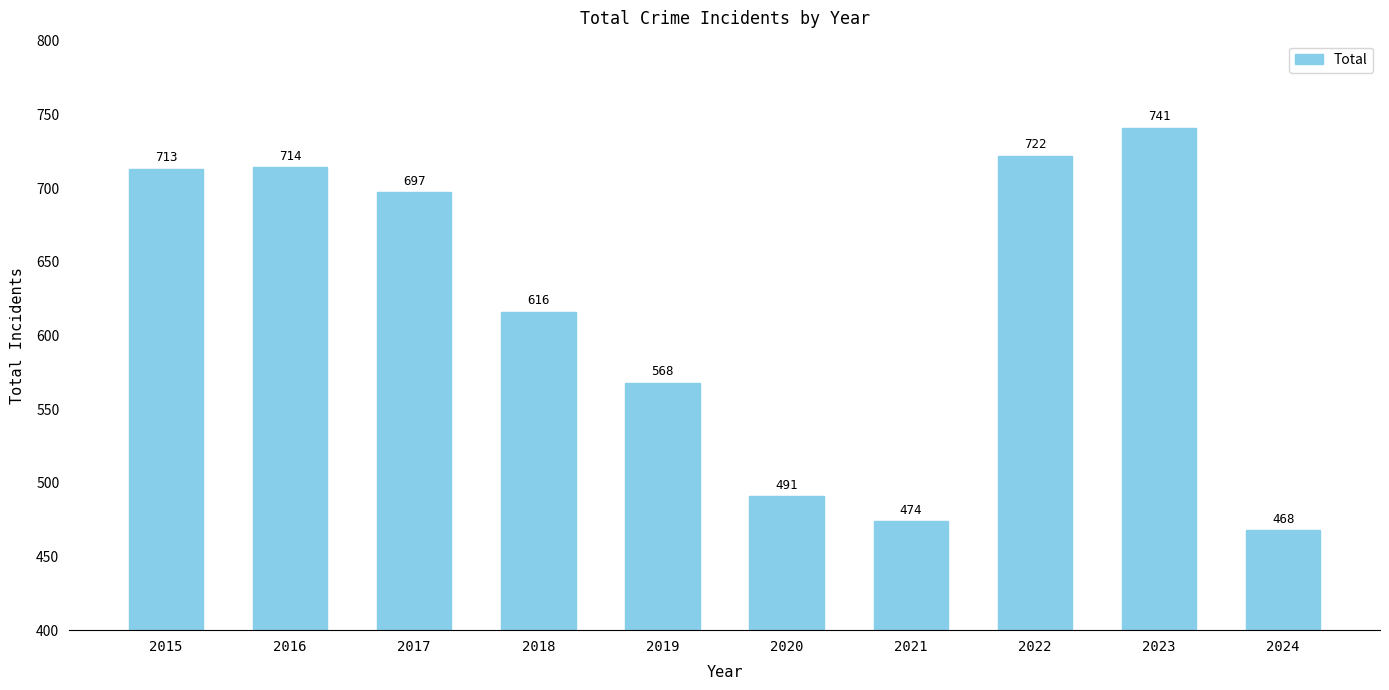

What is the sum of the values at 2019 and 2023?

1309